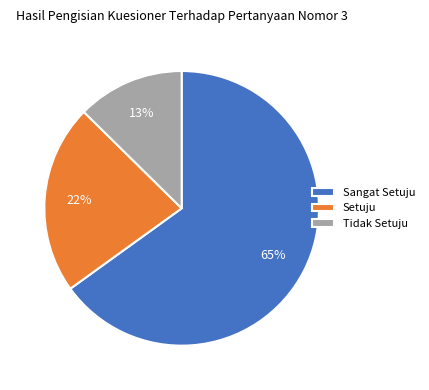

To the nearest percent, what portion does Sangat Setuju represent?

65%